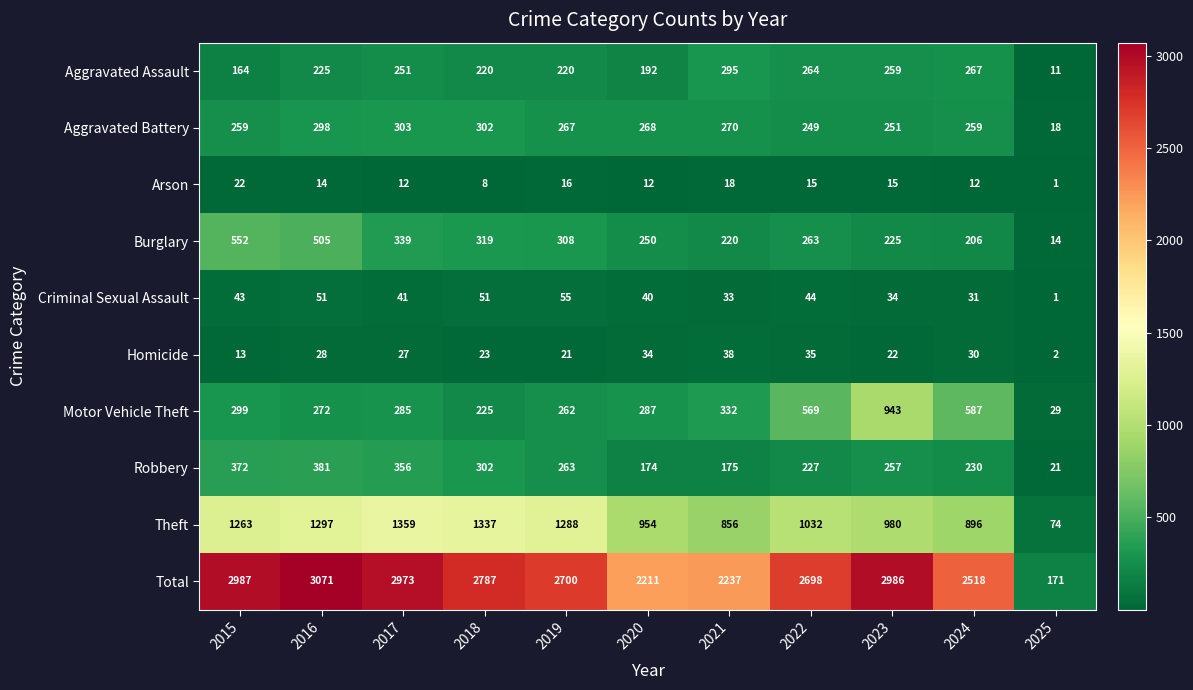

How many data points does each series have?

11